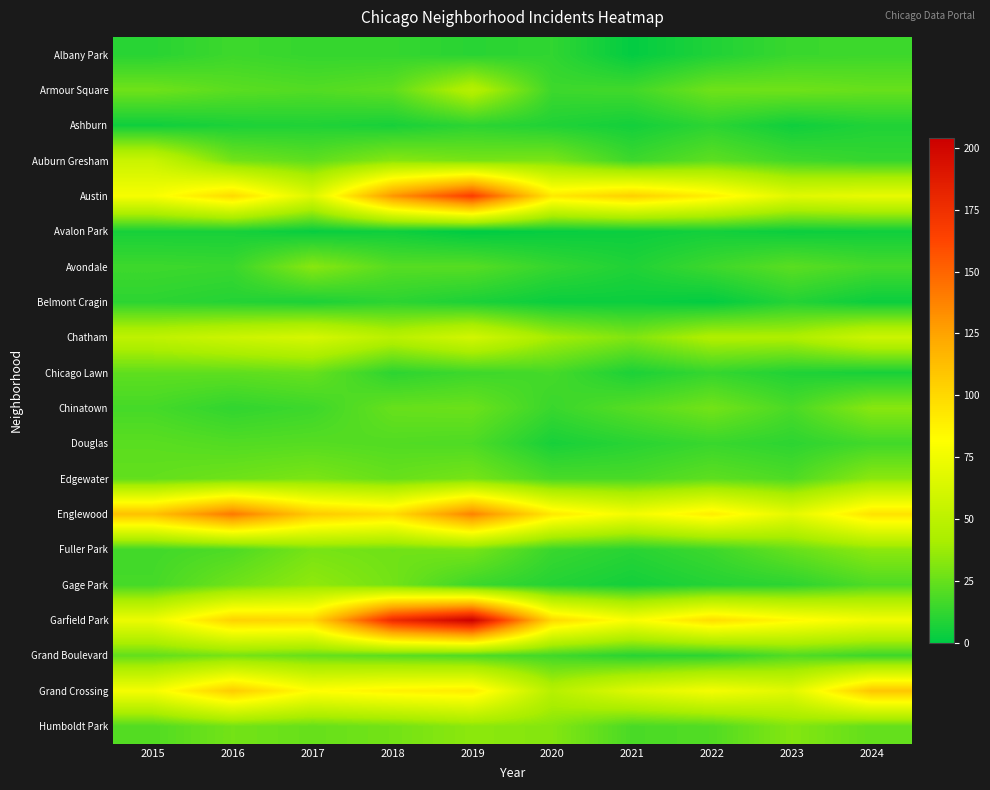

Which has a higher value, 2016 or 2022?

2016